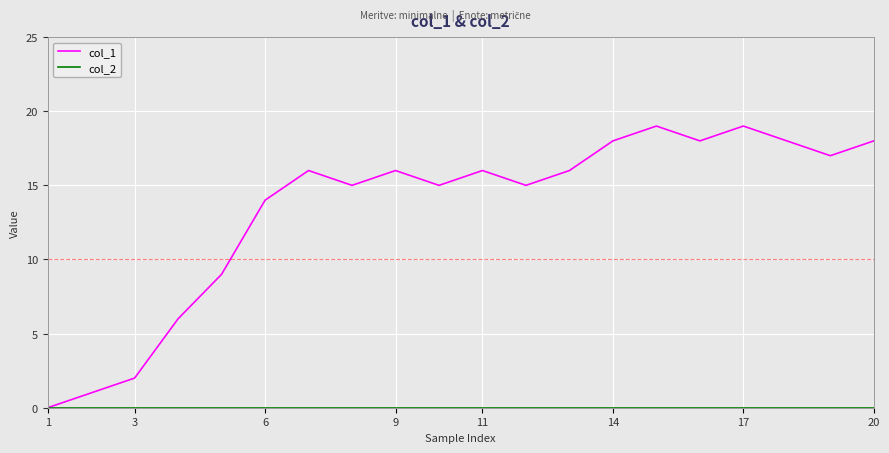

Which series has the widest spread of values?

col_1